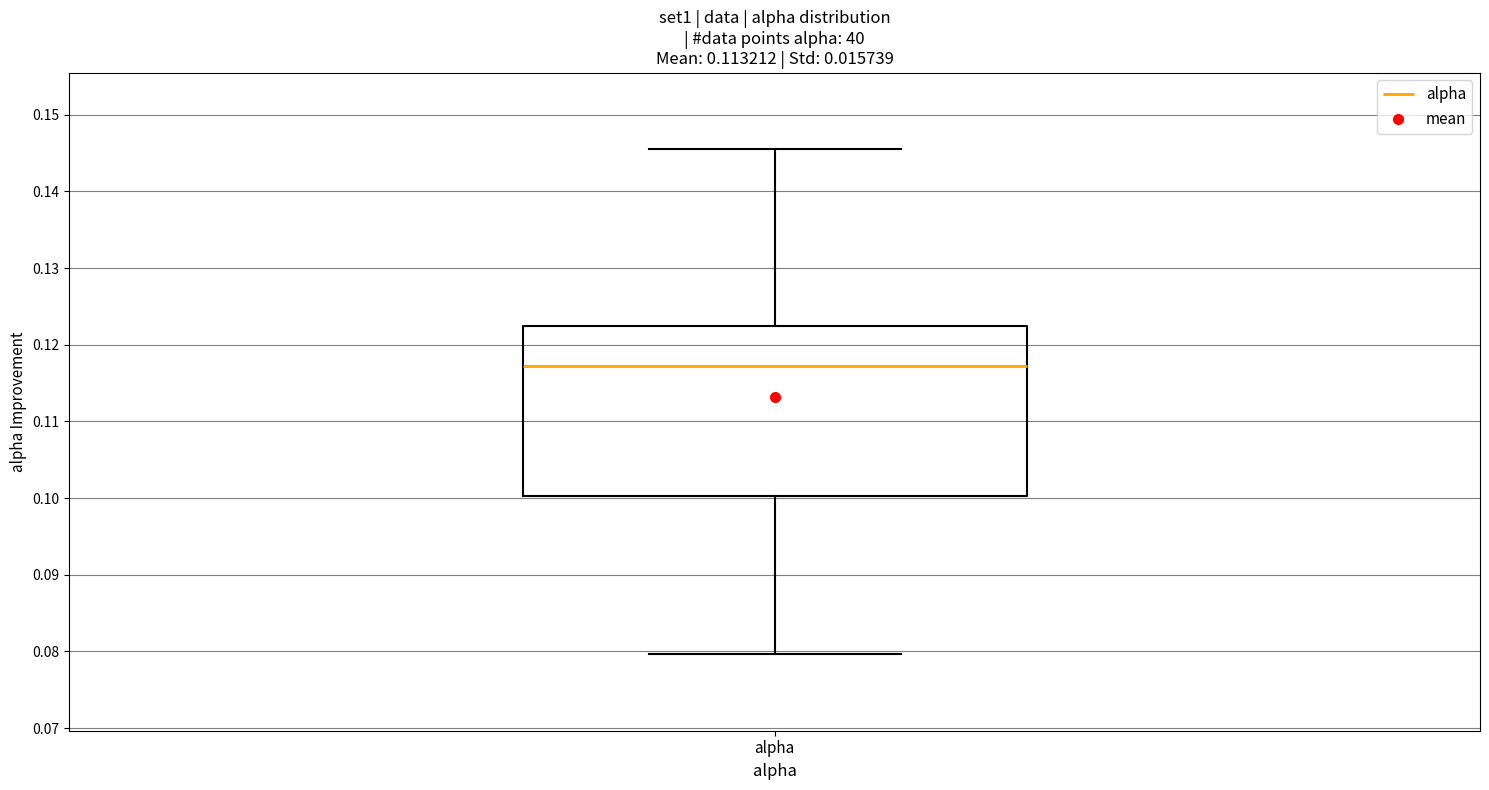

Where does the upper whisker of the box for alpha end on the y-axis? The values are not printed on the chart, so give them approximately, as read against the axis.

0.145